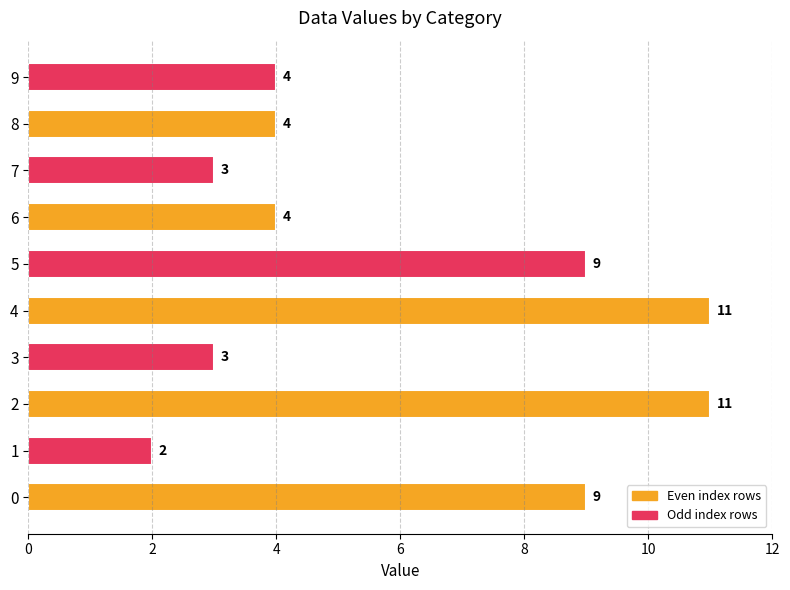

Which category has the lowest value across all series?

1